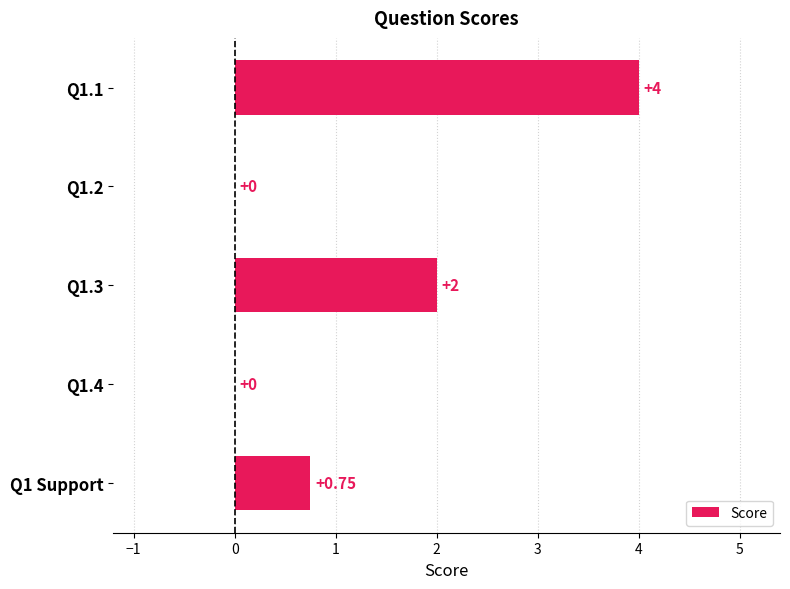

Which has a higher value, Q1.3 or Q1.2?

Q1.3